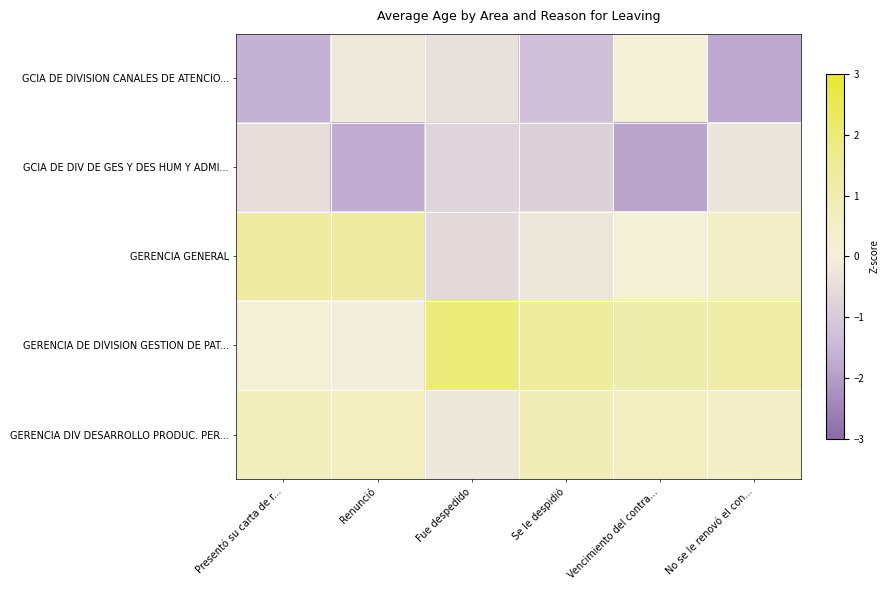

Which has a higher value, Renunció or Vencimiento del contra...?

Vencimiento del contra...